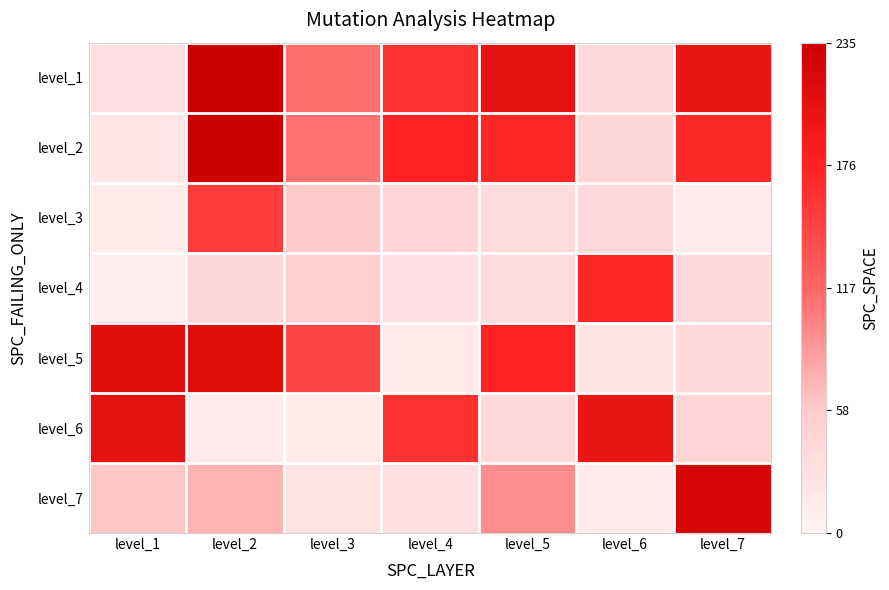

Between level_5 and level_7, which is larger?

level_5